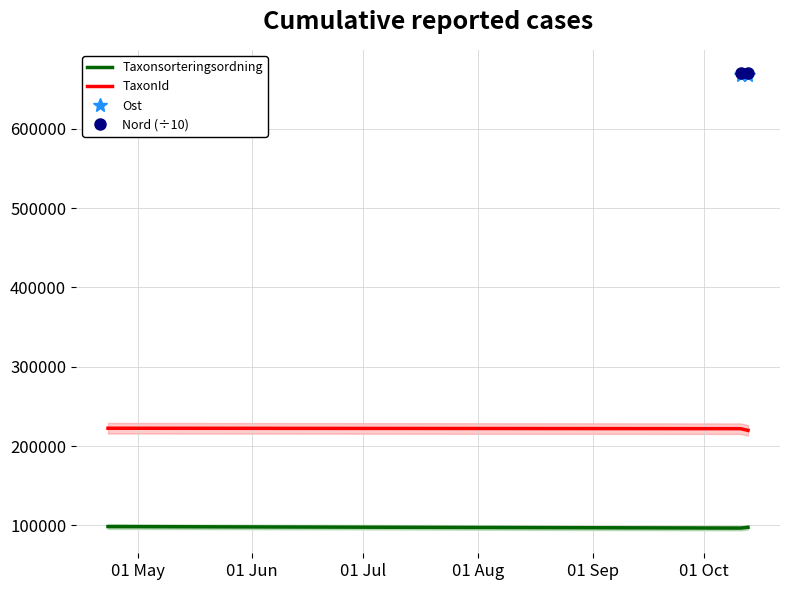

The Taxonsorteringsordning series shows 29069.9 at 01 May. True or false?

False